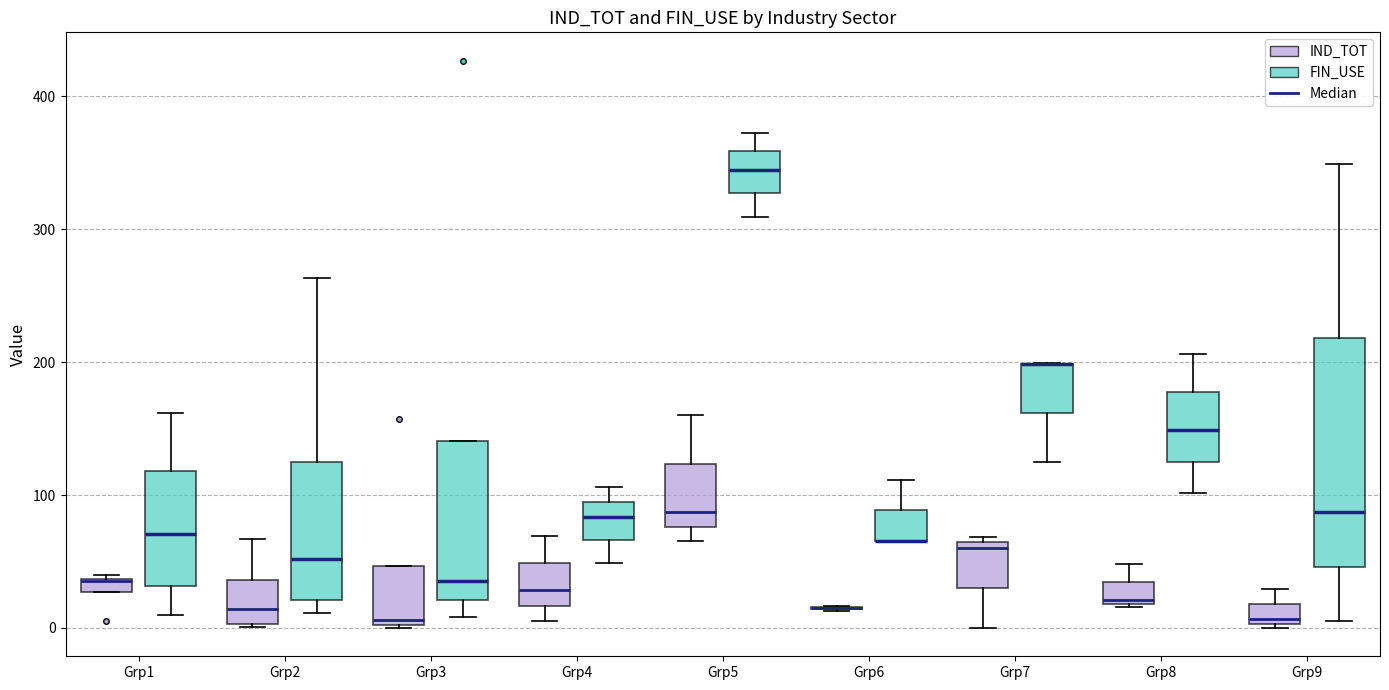

Comparing the boxes themselves (not the whiskers), which one is the tallest?

Grp9 (FIN_USE)